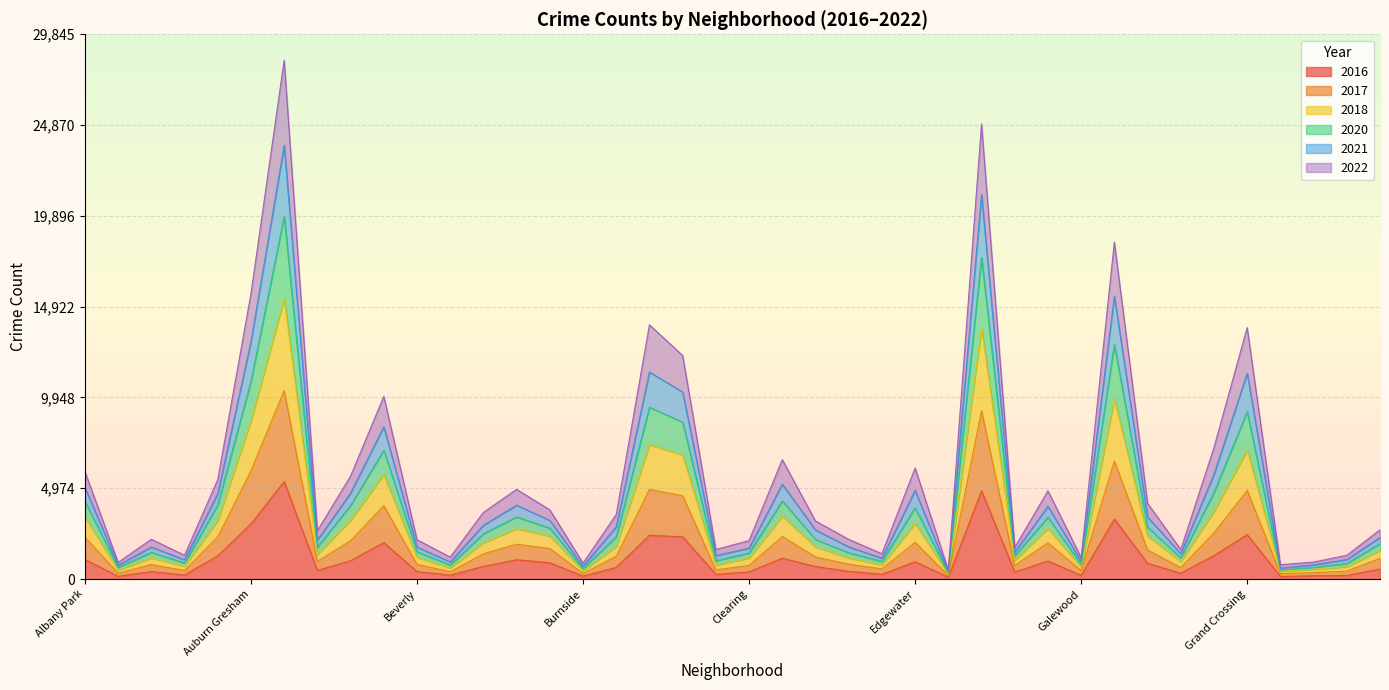

What are all the series names shown in the legend?

2016, 2017, 2018, 2020, 2021, 2022